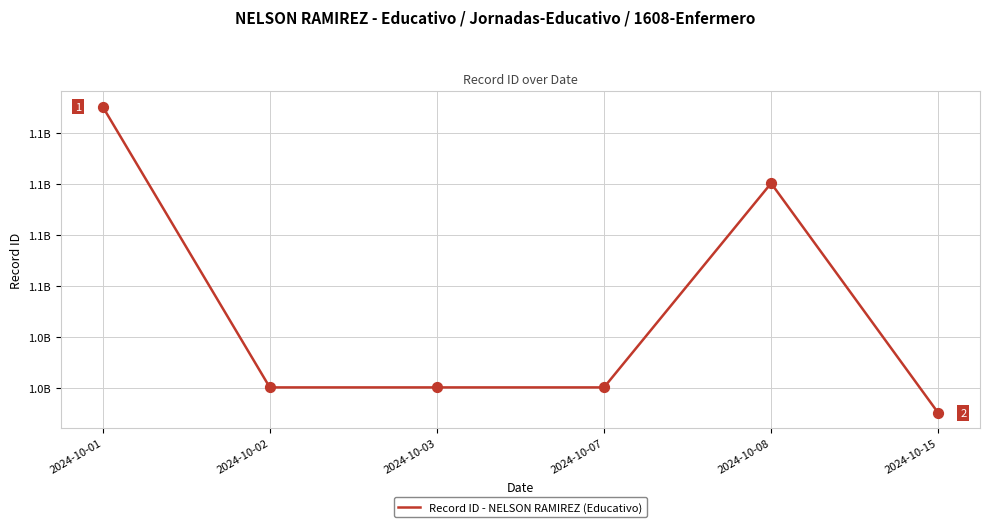

What is the ratio of the value at 2024-10-15 to the value at 2024-10-07?

1.0